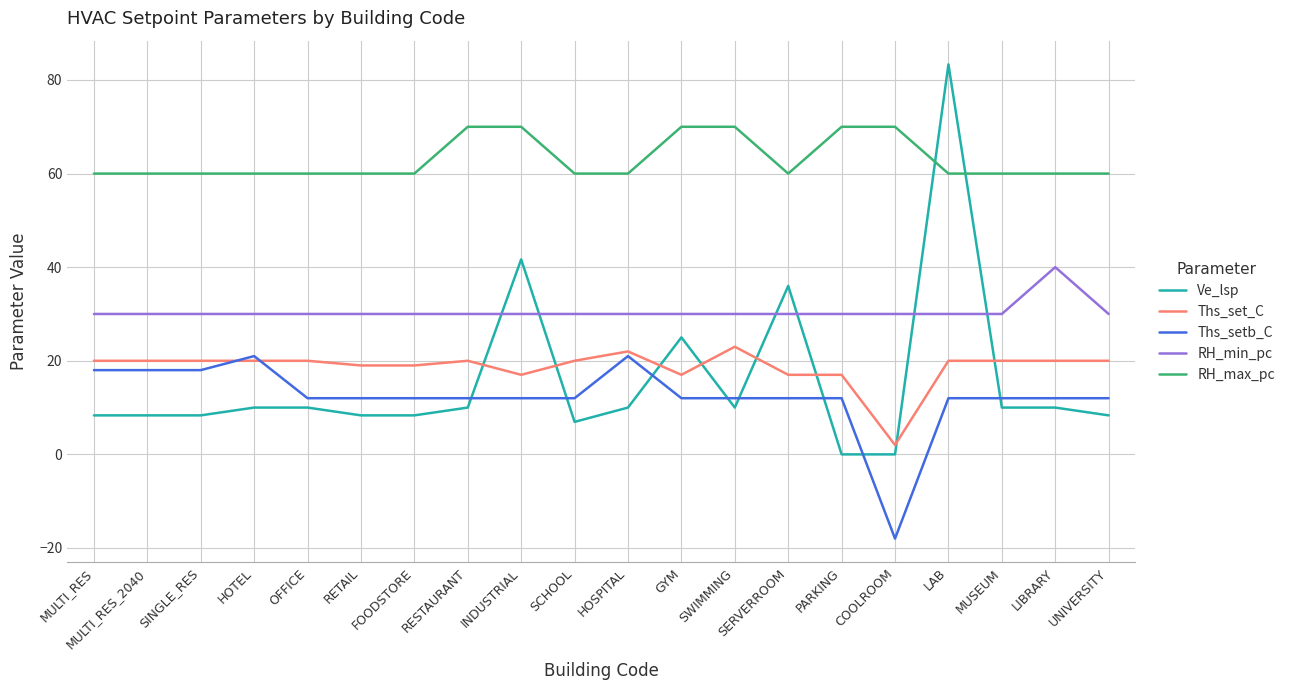

Reading left to right, list all the values displayed in this chart.

Ve_lsp: MULTI_RES=8.3	MULTI_RES_2040=8.3	SINGLE_RES=8.3	HOTEL=10.0	OFFICE=10.0	RETAIL=8.3	FOODSTORE=8.3	RESTAURANT=10.0	INDUSTRIAL=41.7	SCHOOL=6.9	HOSPITAL=10.0	GYM=25.0	SWIMMING=10.0	SERVERROOM=36.0	PARKING=0.0	COOLROOM=0.0	LAB=83.3	MUSEUM=10.0	LIBRARY=10.0	UNIVERSITY=8.3
Ths_set_C: MULTI_RES=20.0	MULTI_RES_2040=20.0	SINGLE_RES=20.0	HOTEL=20.0	OFFICE=20.0	RETAIL=19.0	FOODSTORE=19.0	RESTAURANT=20.0	INDUSTRIAL=17.0	SCHOOL=20.0	HOSPITAL=22.0	GYM=17.0	SWIMMING=23.0	SERVERROOM=17.0	PARKING=17.0	COOLROOM=2.0	LAB=20.0	MUSEUM=20.0	LIBRARY=20.0	UNIVERSITY=20.0
Ths_setb_C: MULTI_RES=18.0	MULTI_RES_2040=18.0	SINGLE_RES=18.0	HOTEL=21.0	OFFICE=12.0	RETAIL=12.0	FOODSTORE=12.0	RESTAURANT=12.0	INDUSTRIAL=12.0	SCHOOL=12.0	HOSPITAL=21.0	GYM=12.0	SWIMMING=12.0	SERVERROOM=12.0	PARKING=12.0	COOLROOM=-18.0	LAB=12.0	MUSEUM=12.0	LIBRARY=12.0	UNIVERSITY=12.0
RH_min_pc: MULTI_RES=30.0	MULTI_RES_2040=30.0	SINGLE_RES=30.0	HOTEL=30.0	OFFICE=30.0	RETAIL=30.0	FOODSTORE=30.0	RESTAURANT=30.0	INDUSTRIAL=30.0	SCHOOL=30.0	HOSPITAL=30.0	GYM=30.0	SWIMMING=30.0	SERVERROOM=30.0	PARKING=30.0	COOLROOM=30.0	LAB=30.0	MUSEUM=30.0	LIBRARY=40.0	UNIVERSITY=30.0
RH_max_pc: MULTI_RES=60.0	MULTI_RES_2040=60.0	SINGLE_RES=60.0	HOTEL=60.0	OFFICE=60.0	RETAIL=60.0	FOODSTORE=60.0	RESTAURANT=70.0	INDUSTRIAL=70.0	SCHOOL=60.0	HOSPITAL=60.0	GYM=70.0	SWIMMING=70.0	SERVERROOM=60.0	PARKING=70.0	COOLROOM=70.0	LAB=60.0	MUSEUM=60.0	LIBRARY=60.0	UNIVERSITY=60.0